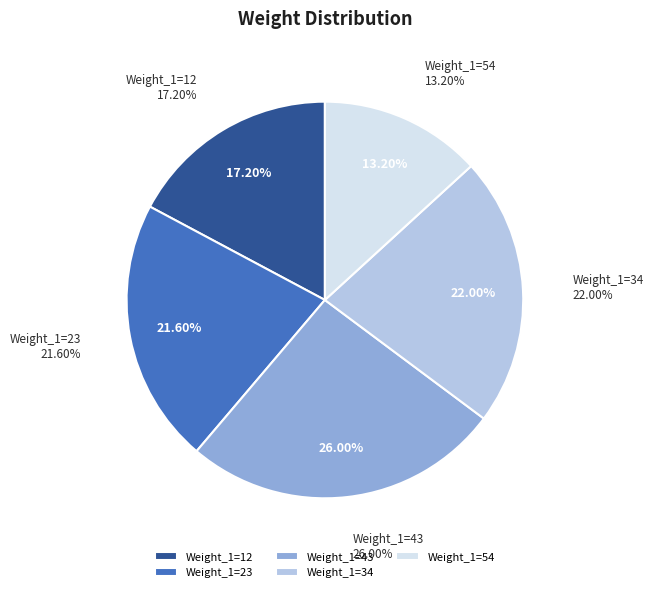

Is the sum of 23 and 12 greater than half?

No